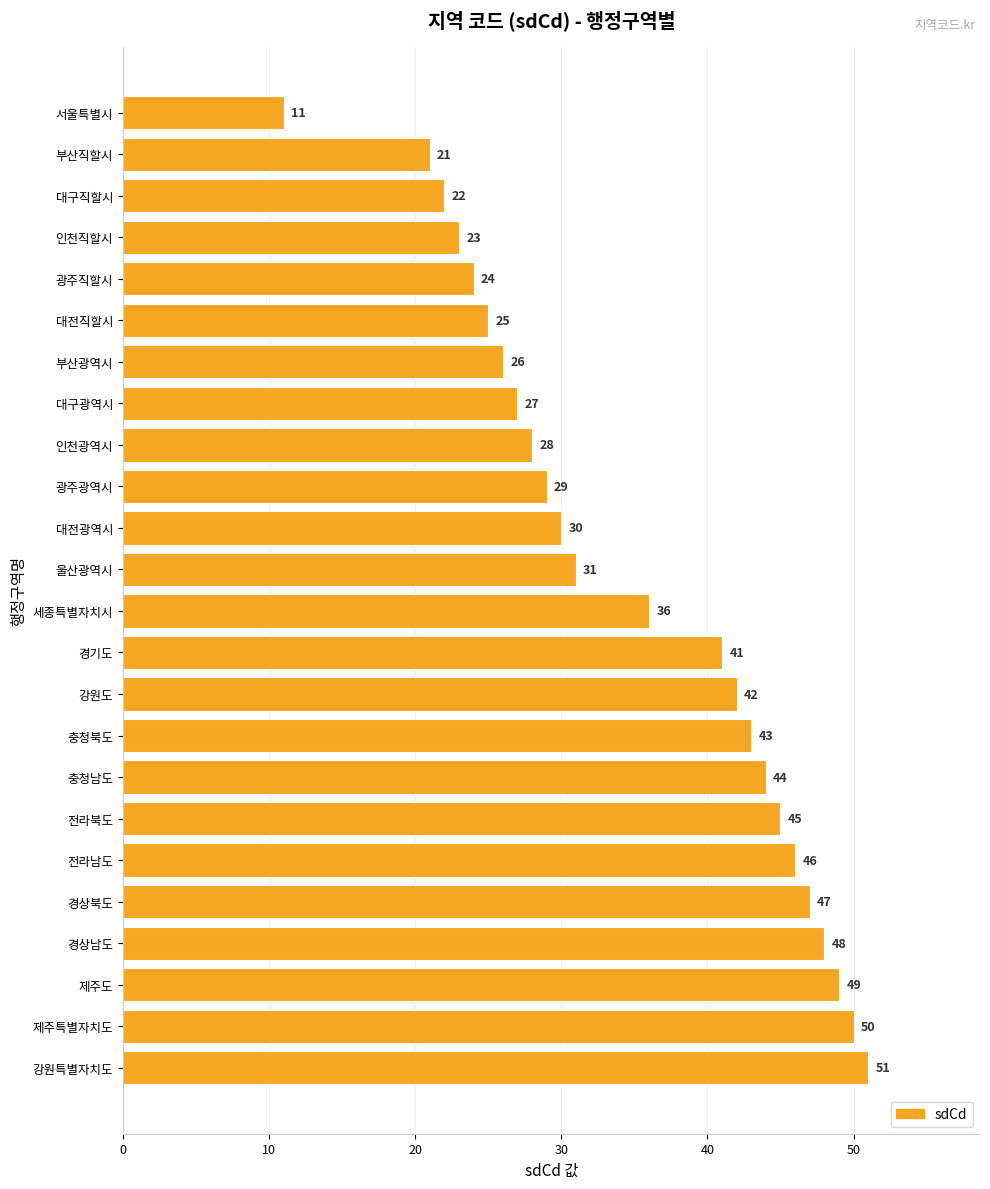

Which category has the highest value across all series?

강원특별자치도